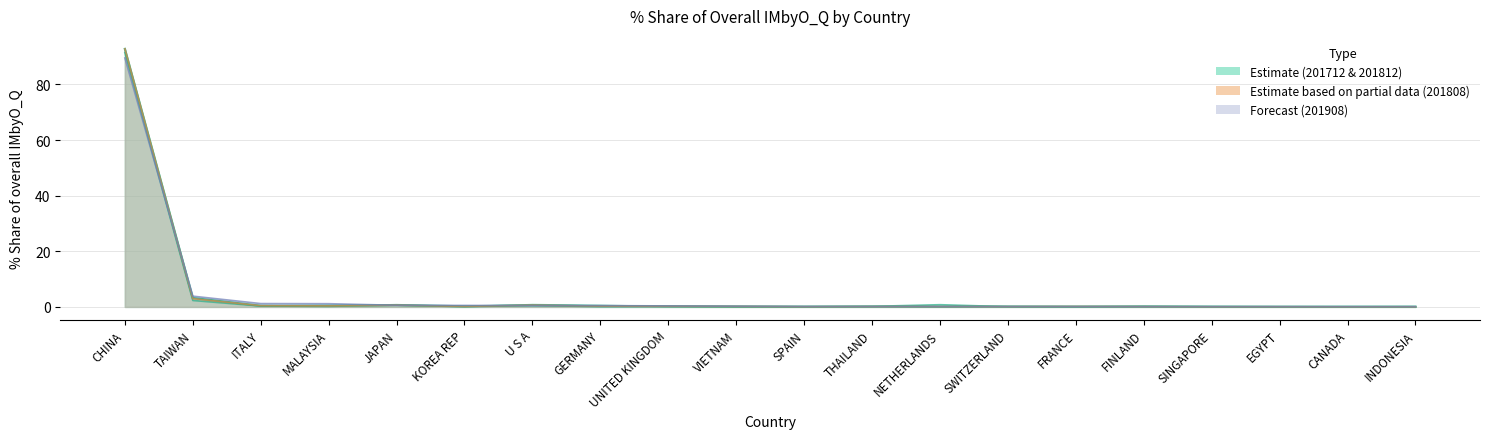

What is the label of the 16th point from the right?

JAPAN